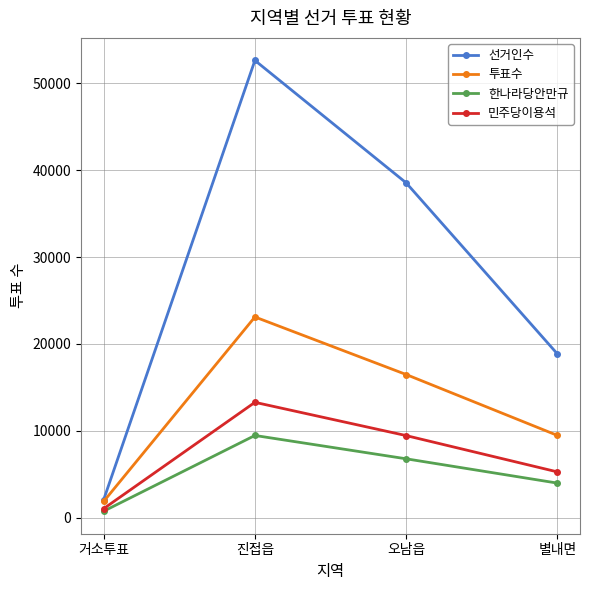

Reading left to right, extract all data points from this chart.

선거인수: 거소투표=2086	진접읍=52631	오남읍=38544	별내면=18860
투표수: 거소투표=1878	진접읍=23103	오남읍=16481	별내면=9473
한나라당안만규: 거소투표=749	진접읍=9464	오남읍=6779	별내면=3983
민주당이용석: 거소투표=1045	진접읍=13279	오남읍=9451	별내면=5273